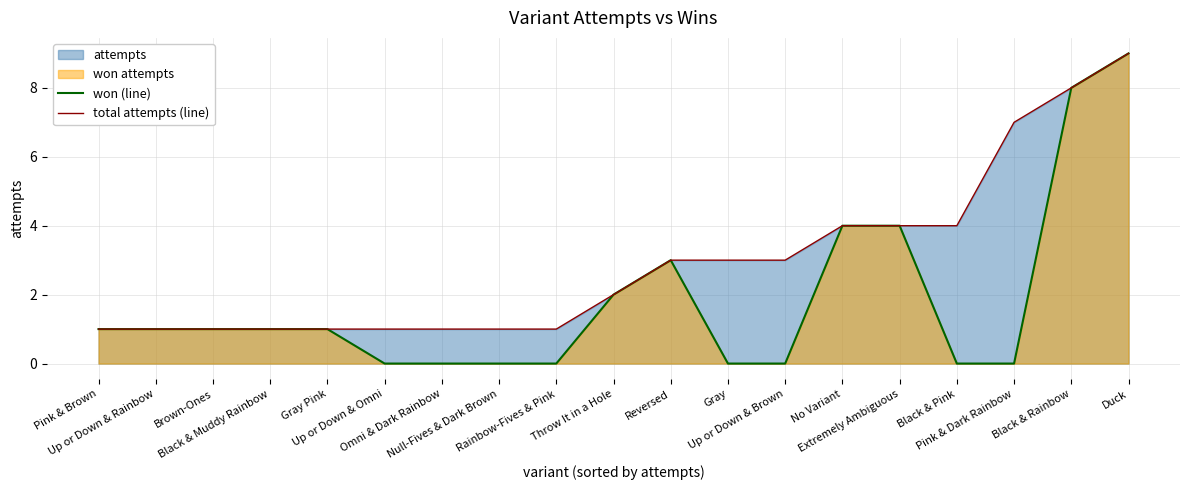

What is the difference between the maximum and minimum values in the won (line) series?

9